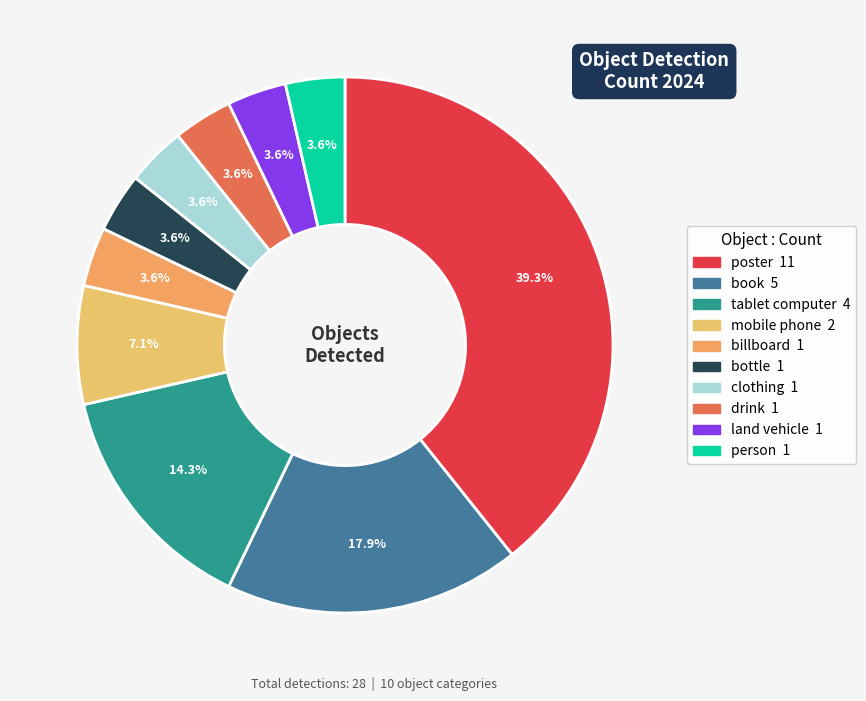

To the nearest percent, what percentage of the pie is tablet computer?

14%